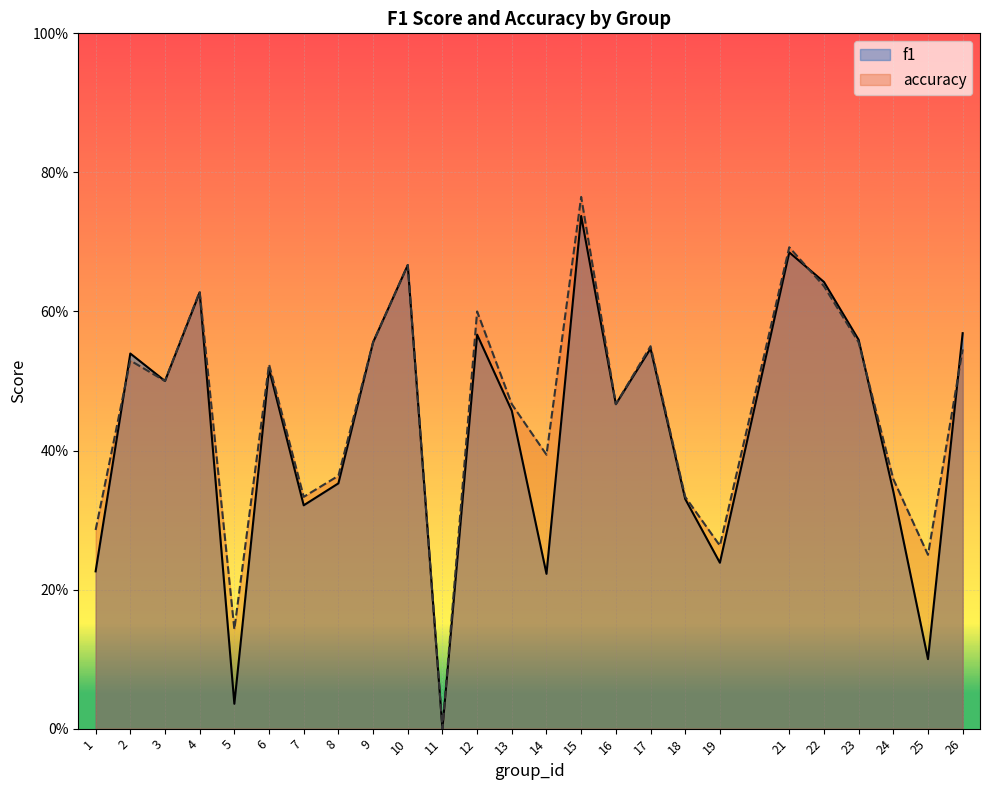

What is the difference between the maximum and minimum values in the f1 series?

0.7